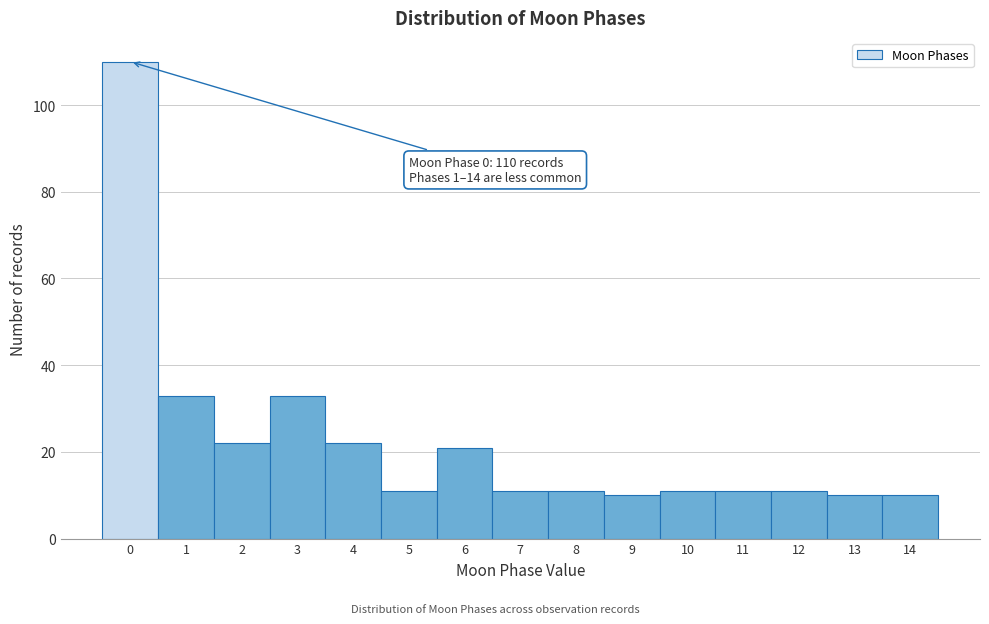

Which range on the x-axis has the tallest bar?

-0.5 to 0.5